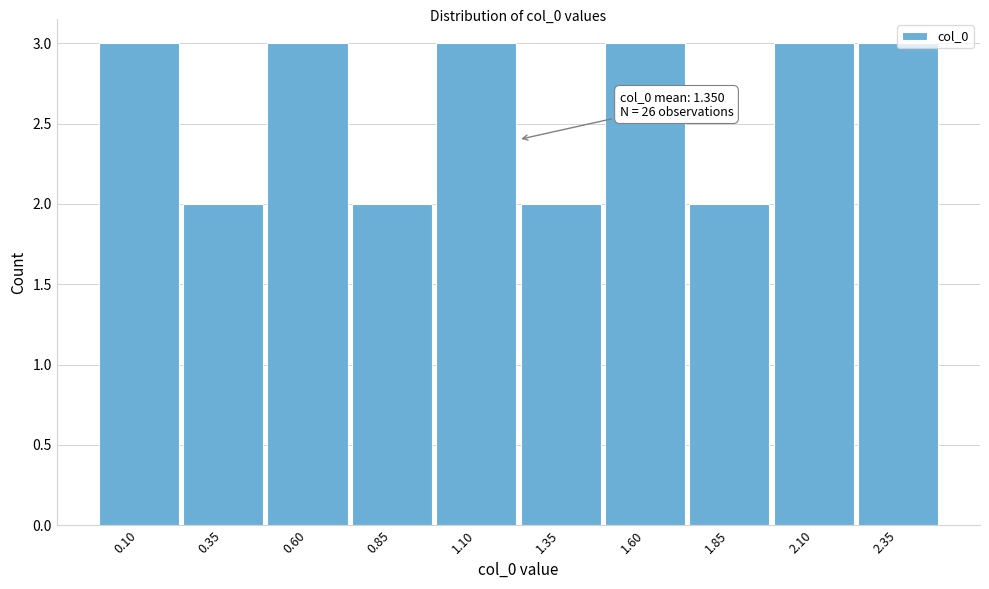

Between 0.35 and 2.35, which is larger?

2.35